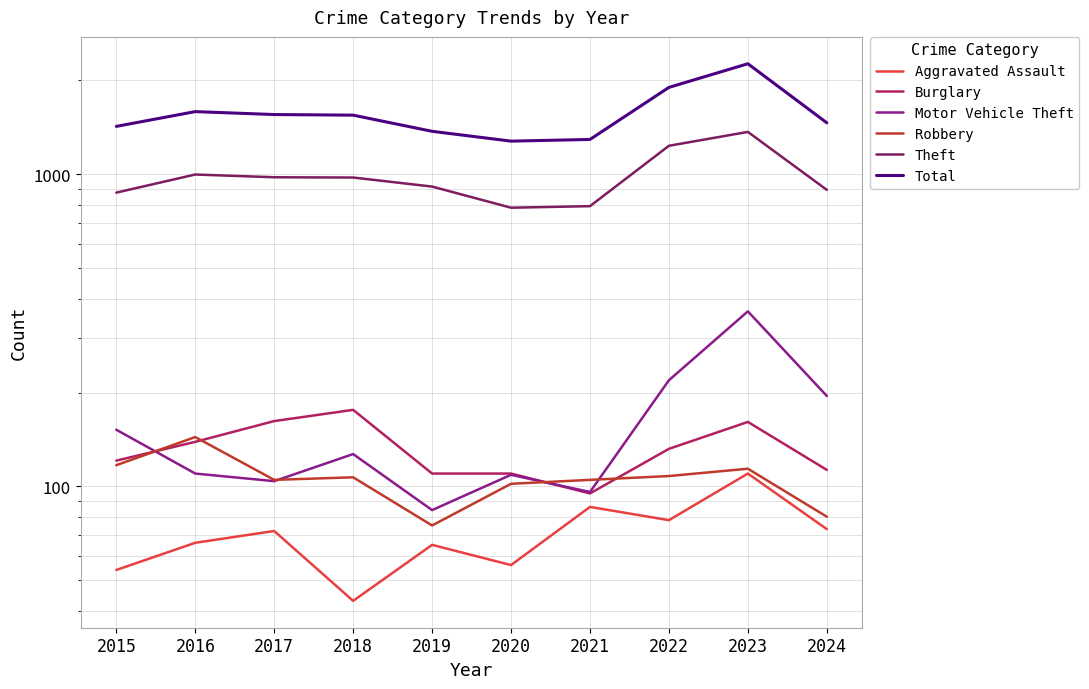

How many values in the Total series exceed 1548?

4